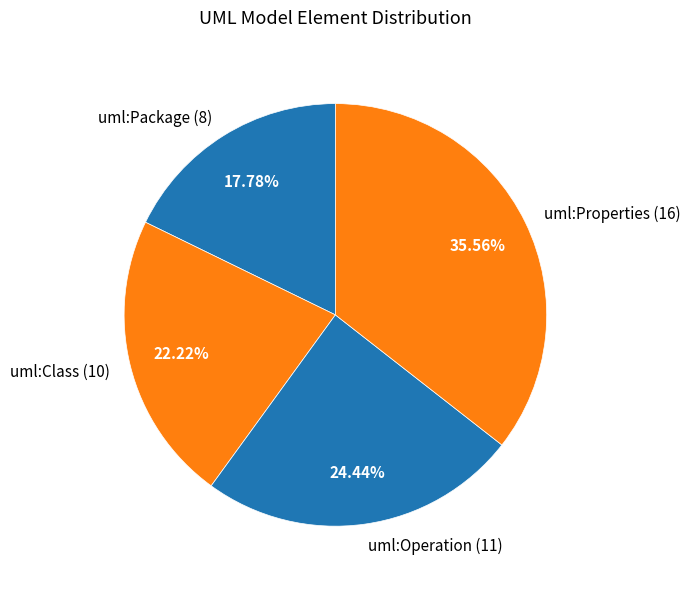

Is there a majority slice in this chart?

No